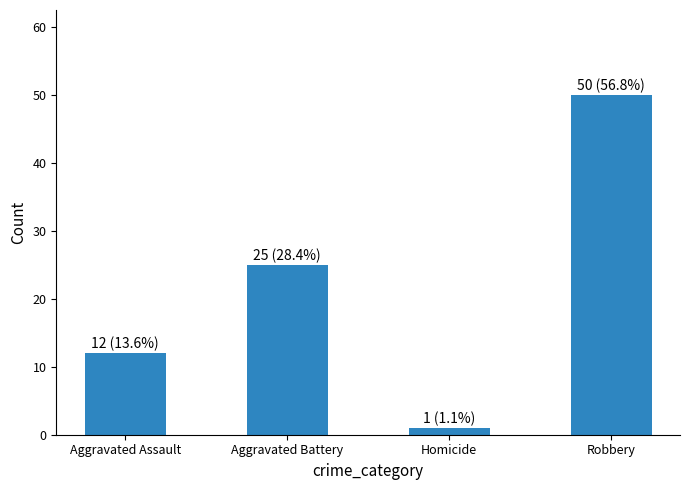

Reading right to left, extract all data points from this chart.

50	1	25	12